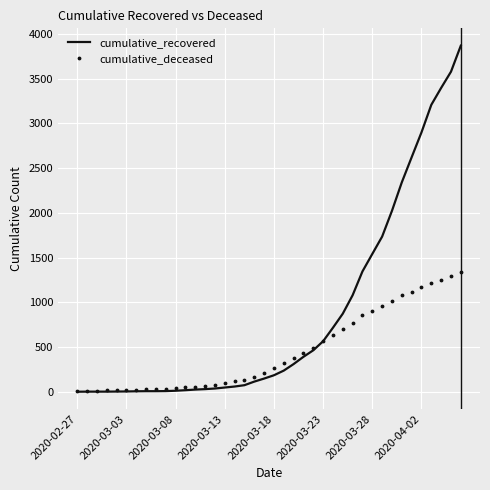

List the series in order of their overall mean, lowest first.

cumulative_deceased, cumulative_recovered